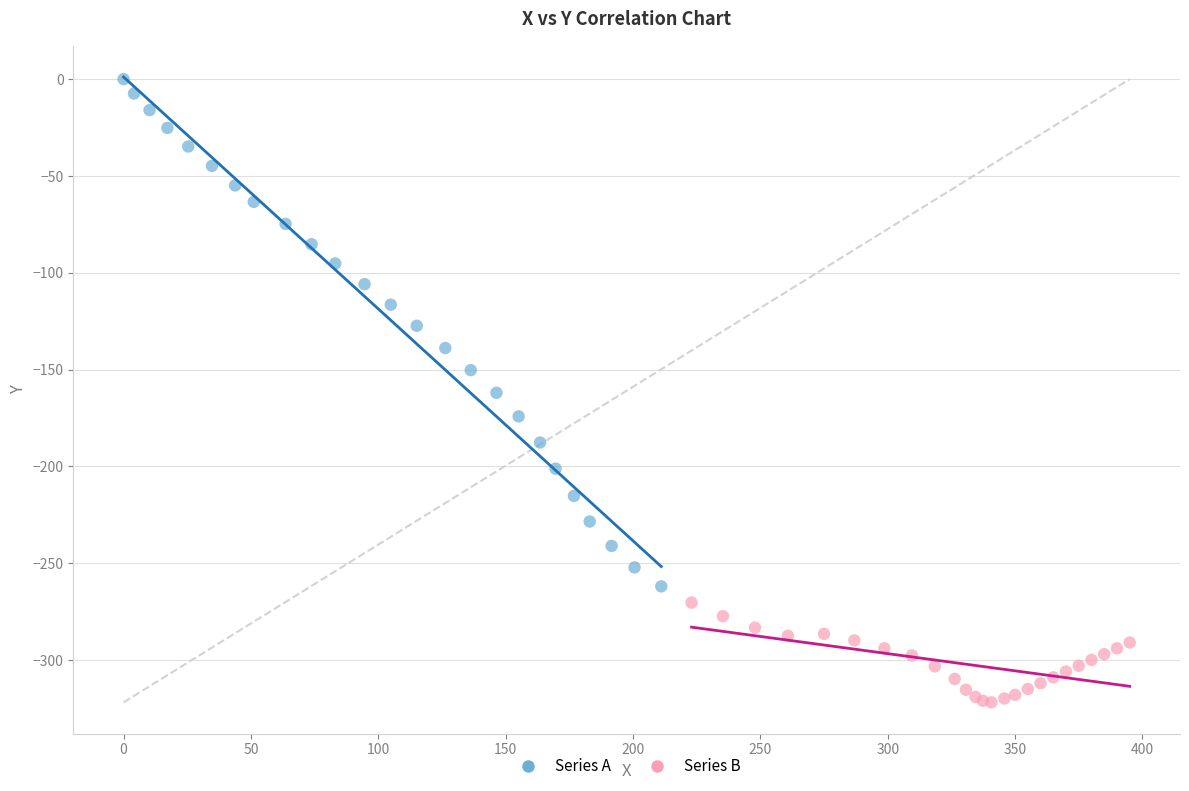

Which series reaches the minimum Y coordinate?

Series B